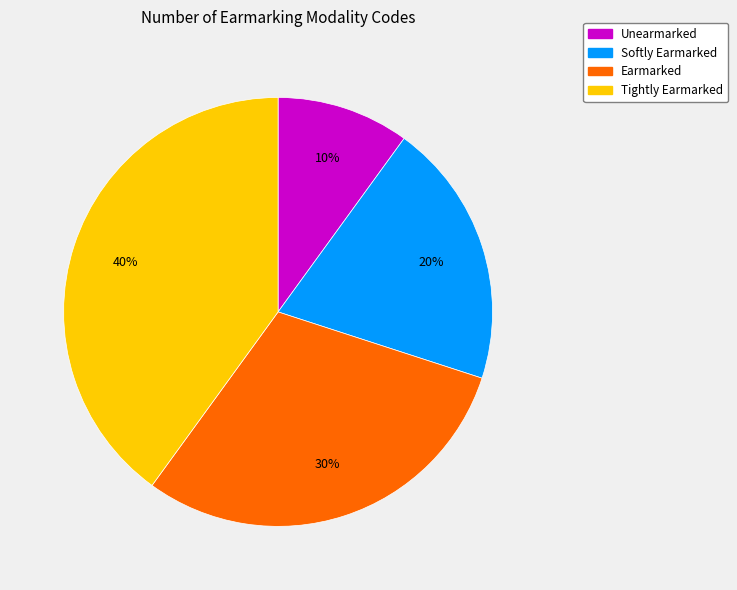

To the nearest percent, what portion does Earmarked represent?

30%